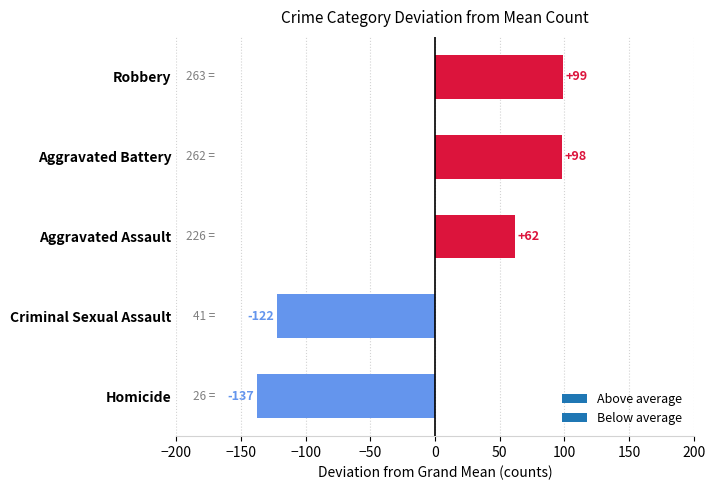

Are the bars horizontal?

Yes